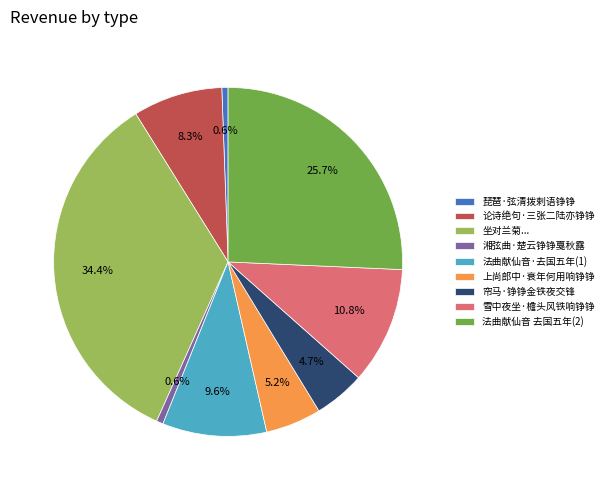

To the nearest percent, what is the combined percentage of 帘马·铮铮金铁夜交锋 and 琵琶·弦清拨剌语铮铮?

5%